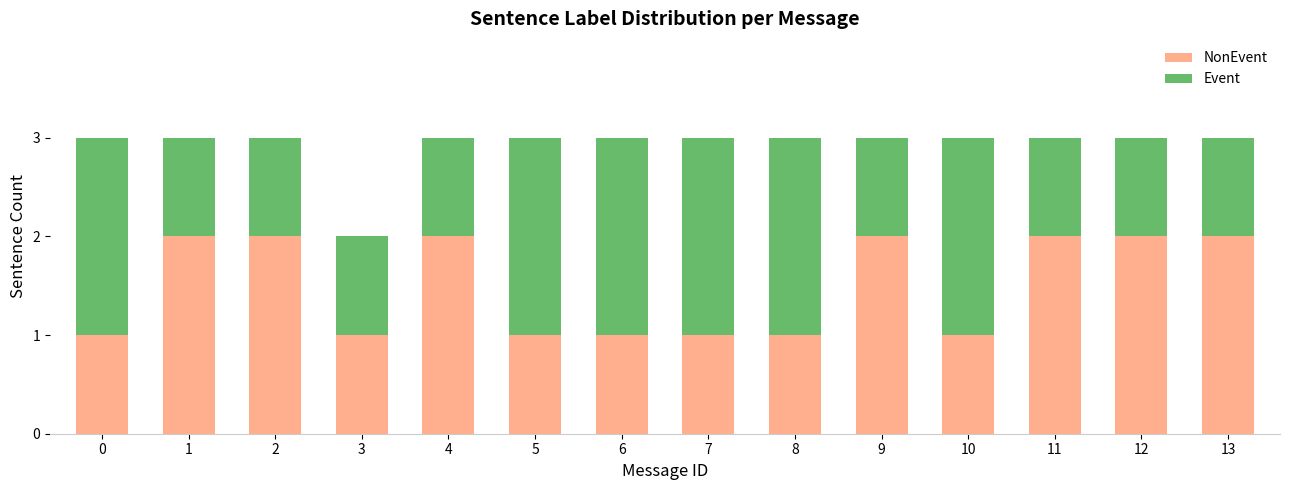

What is the sum of all NonEvent values?

21